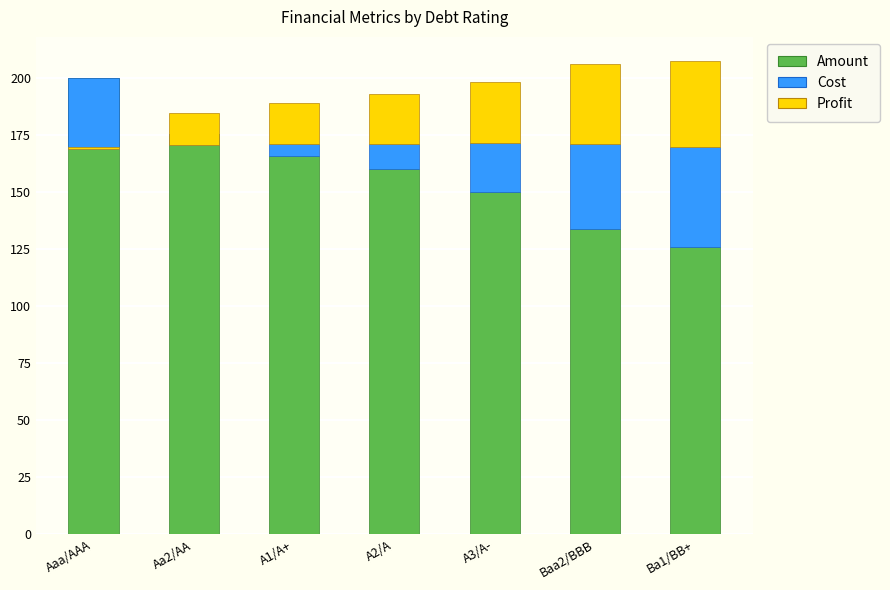

Reading left to right, transcribe all the data shown in this chart.

Amount: Aaa/AAA=200.0	Aa2/AA=175.7	A1/A+=166.0	A2/A=160.1	A3/A-=150.2	Baa2/BBB=133.8	Ba1/BB+=126.3
Cost: Aaa/AAA=-31.2	Aa2/AA=-4.9	A1/A+=5.2	A2/A=11.2	A3/A-=21.3	Baa2/BBB=37.5	Ba1/BB+=43.6
Profit: Aaa/AAA=1.0	Aa2/AA=14.0	A1/A+=18.0	A2/A=22.0	A3/A-=27.0	Baa2/BBB=35.0	Ba1/BB+=38.0